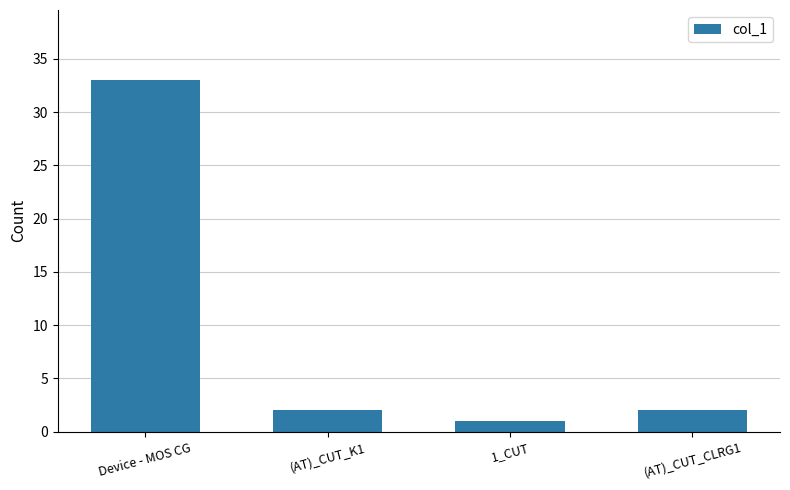

Are the bars horizontal?

No